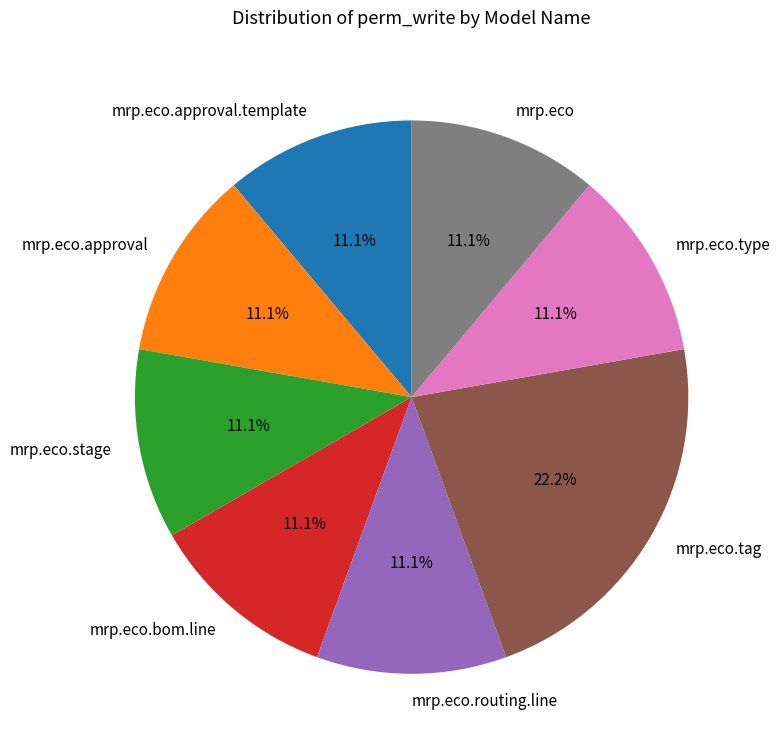

Is it true that mrp.eco.bom.line is 19% of the pie?

False